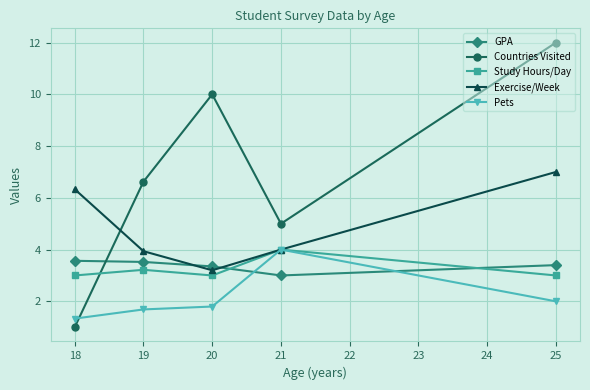

What is the difference between the second highest and second lowest values in the Pets series?

0.3